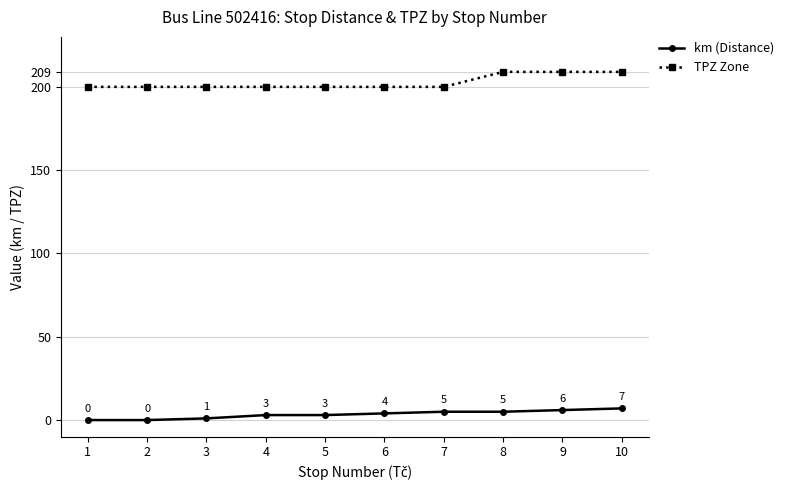

Rank the series by their maximum value, from lowest to highest.

km (Distance), TPZ Zone